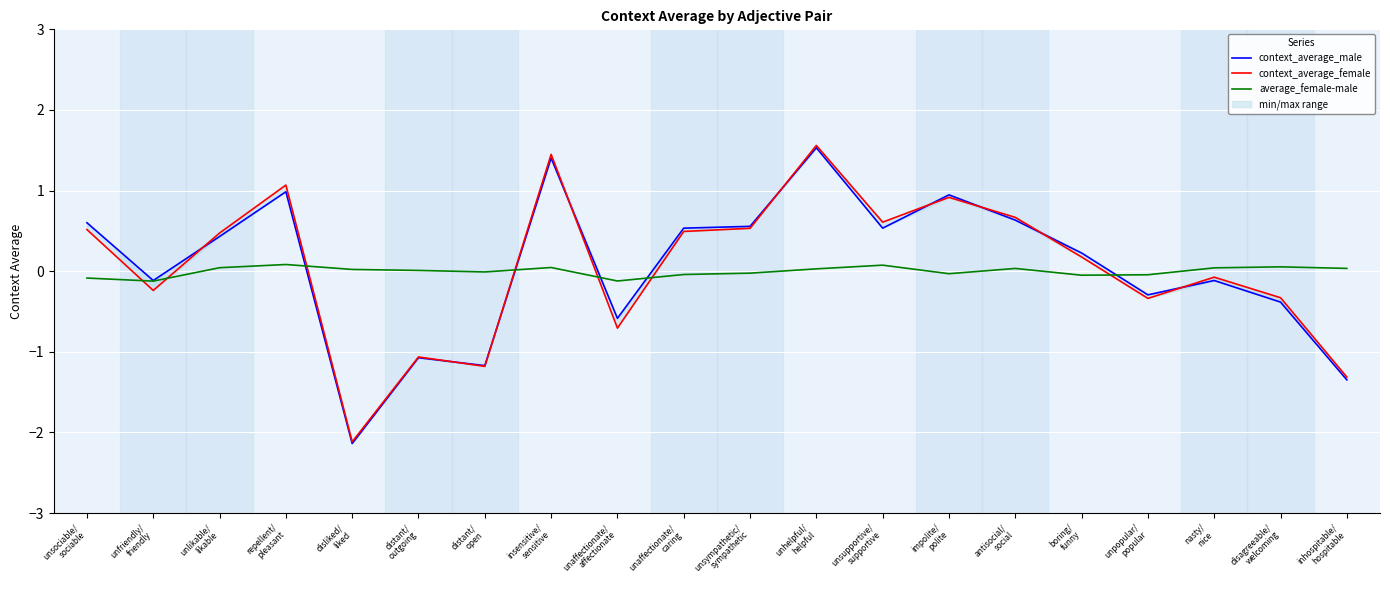

What position from the left is insensitive/
sensitive?

8